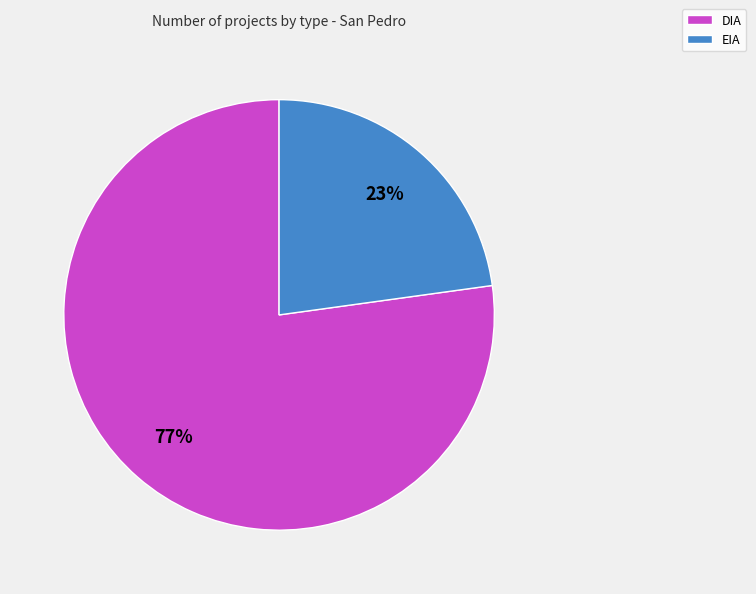

Is it true that EIA is 36% of the pie?

False